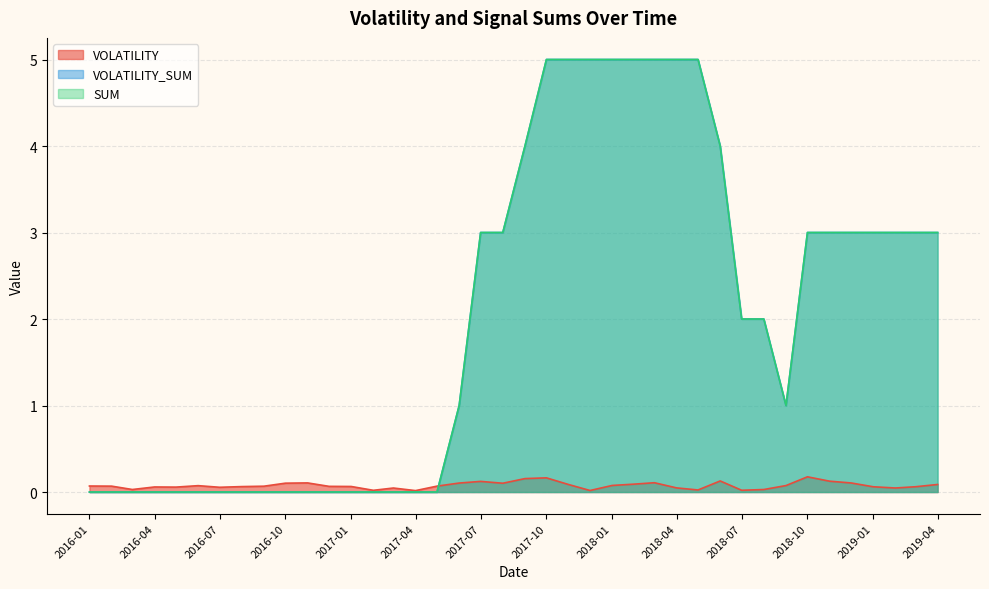

The value of SUM at 2016-09-01 is 0.0. True or false?

True